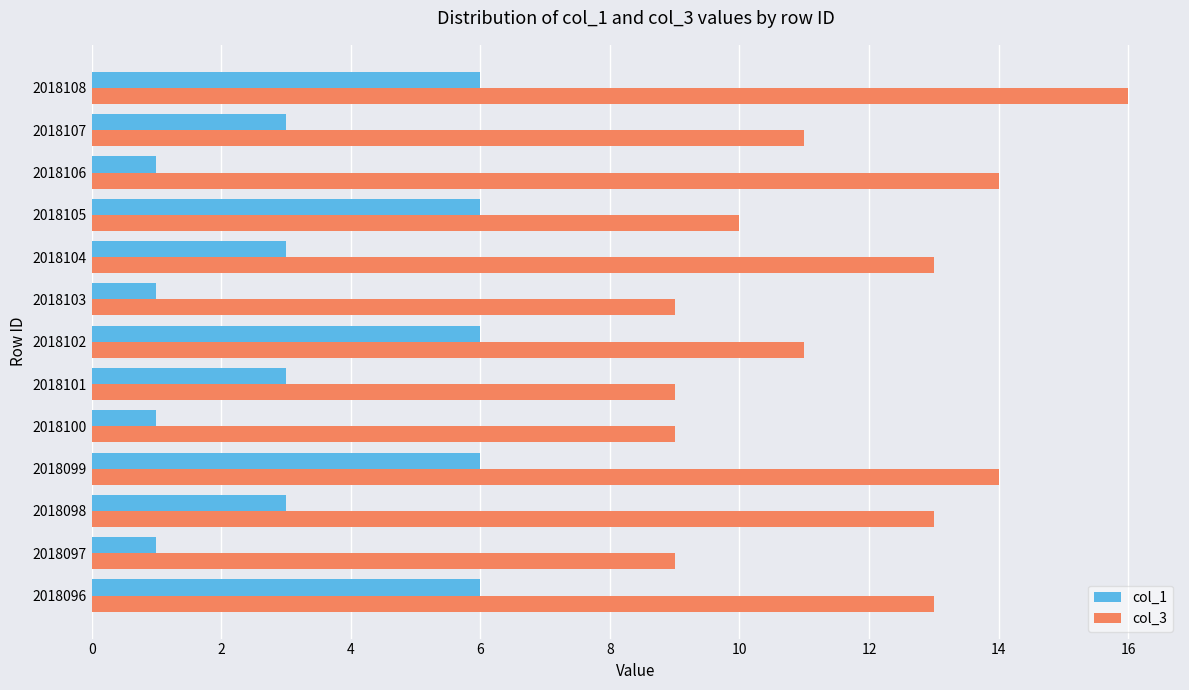

Which series has the largest range (max minus min)?

col_3